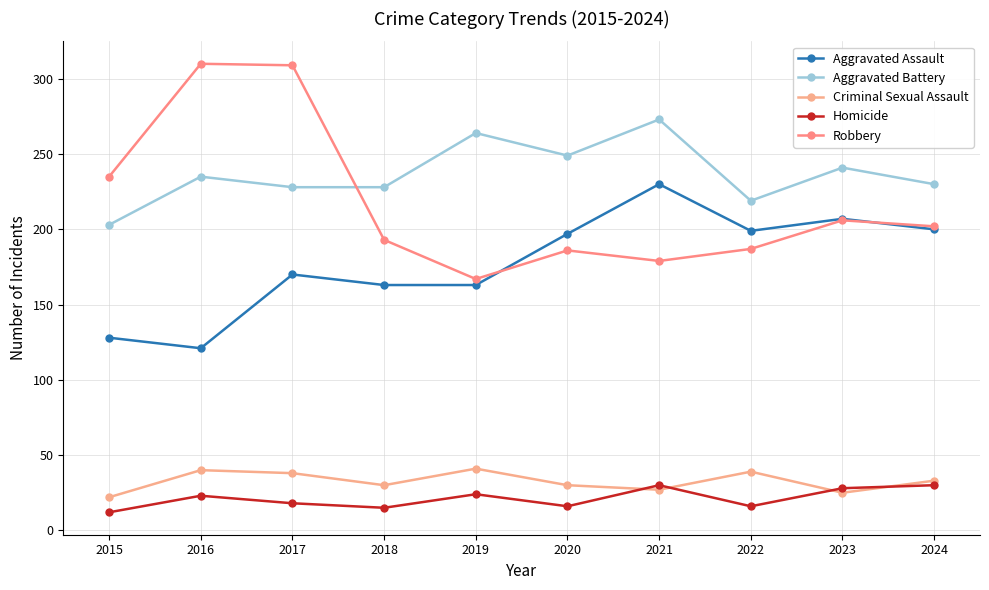

What are all the series names shown in the legend?

Aggravated Assault, Aggravated Battery, Criminal Sexual Assault, Homicide, Robbery